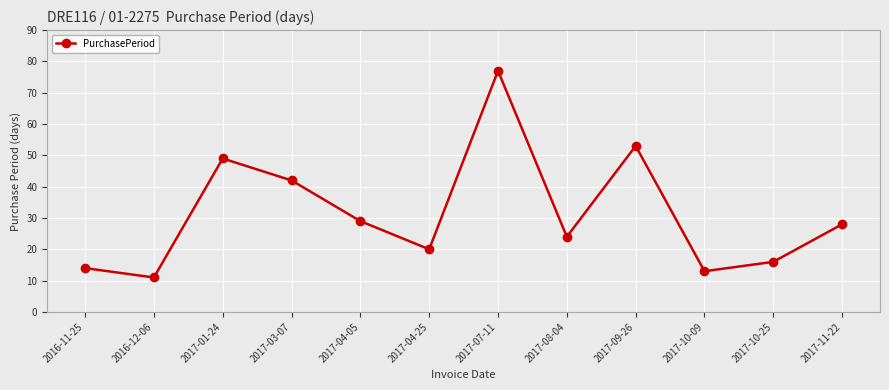

What is the average value?

31